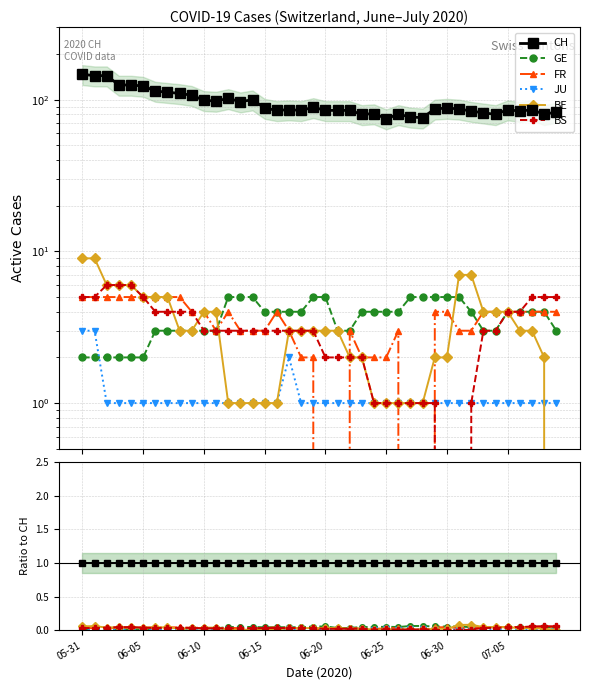

What are all the series names shown in the legend?

CH, GE, FR, JU, BE, BS